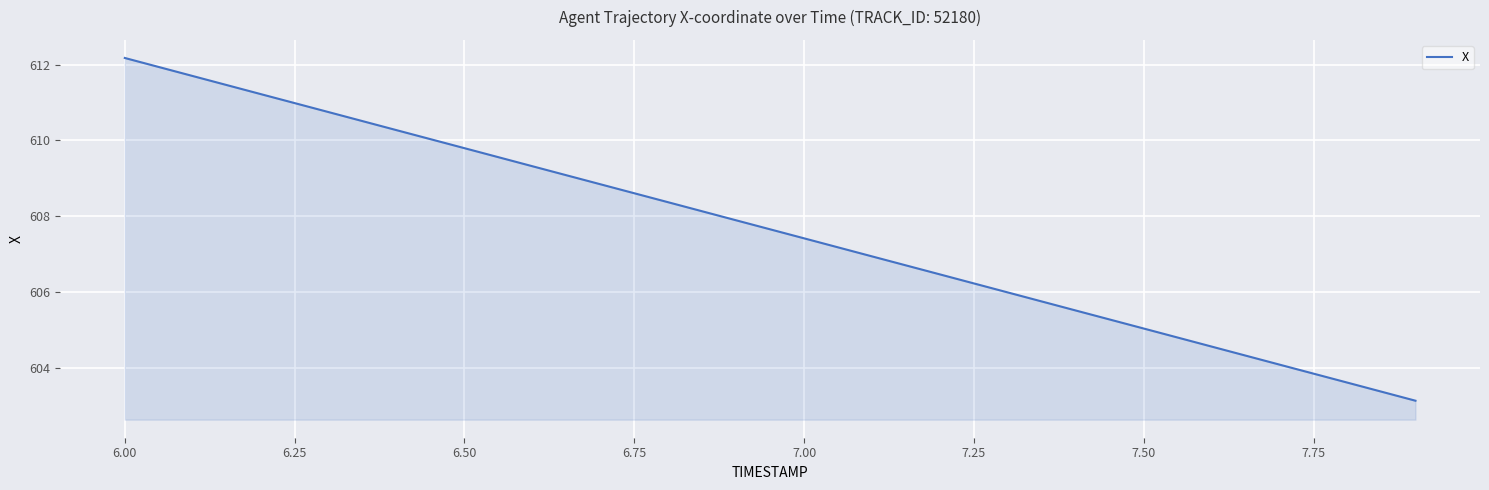

How many values are below 607?

9